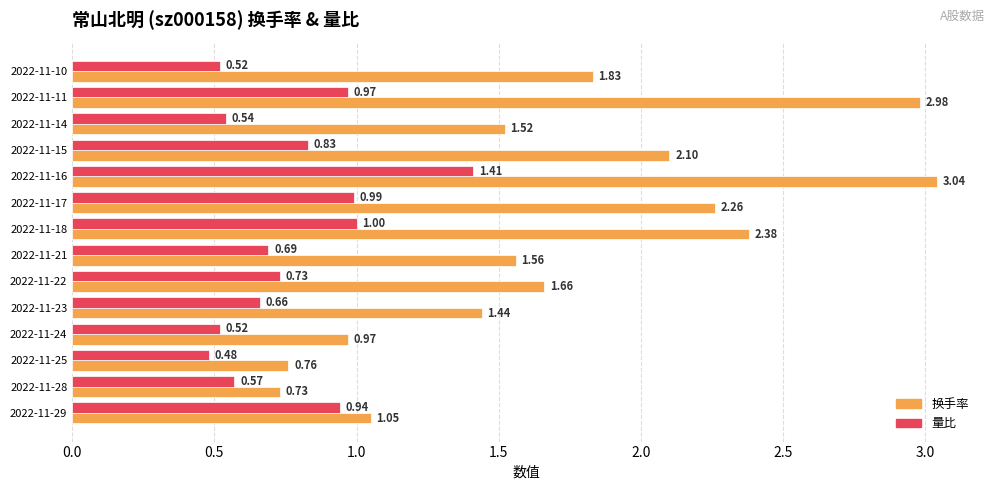

Which series changed the most between 2022-11-17 and 2022-11-14?

换手率